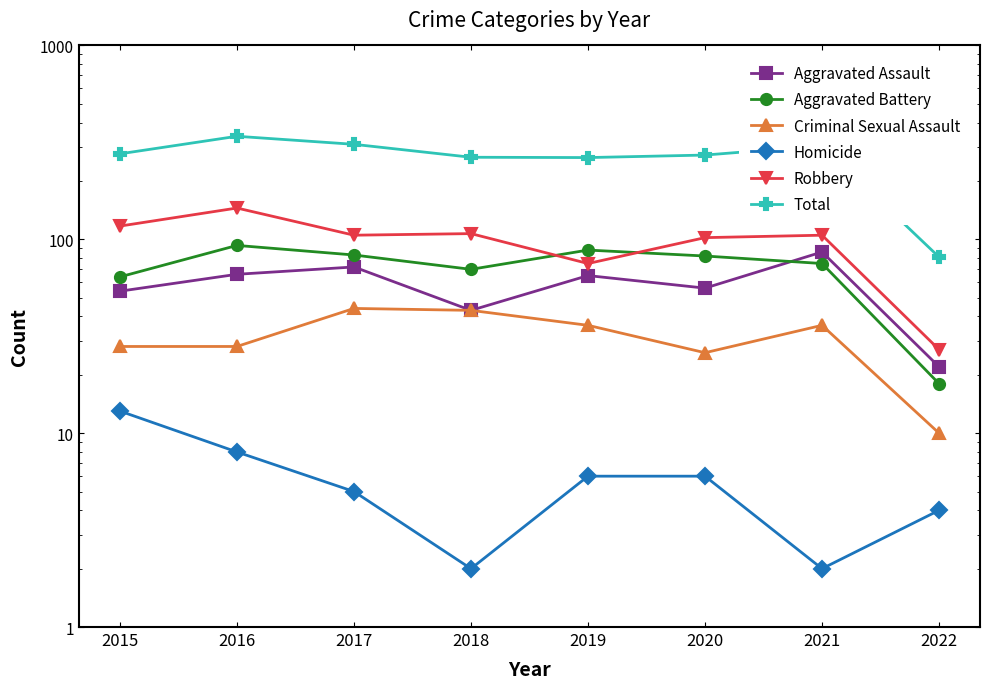

What is the highest value of the Robbery series?

145